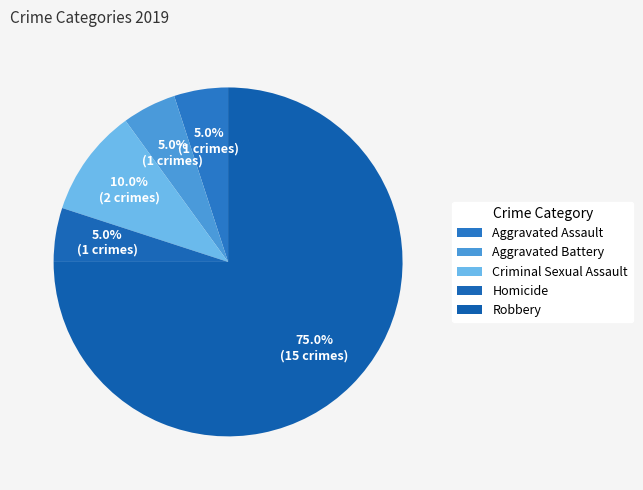

To the nearest percent, what portion does Robbery represent?

75%